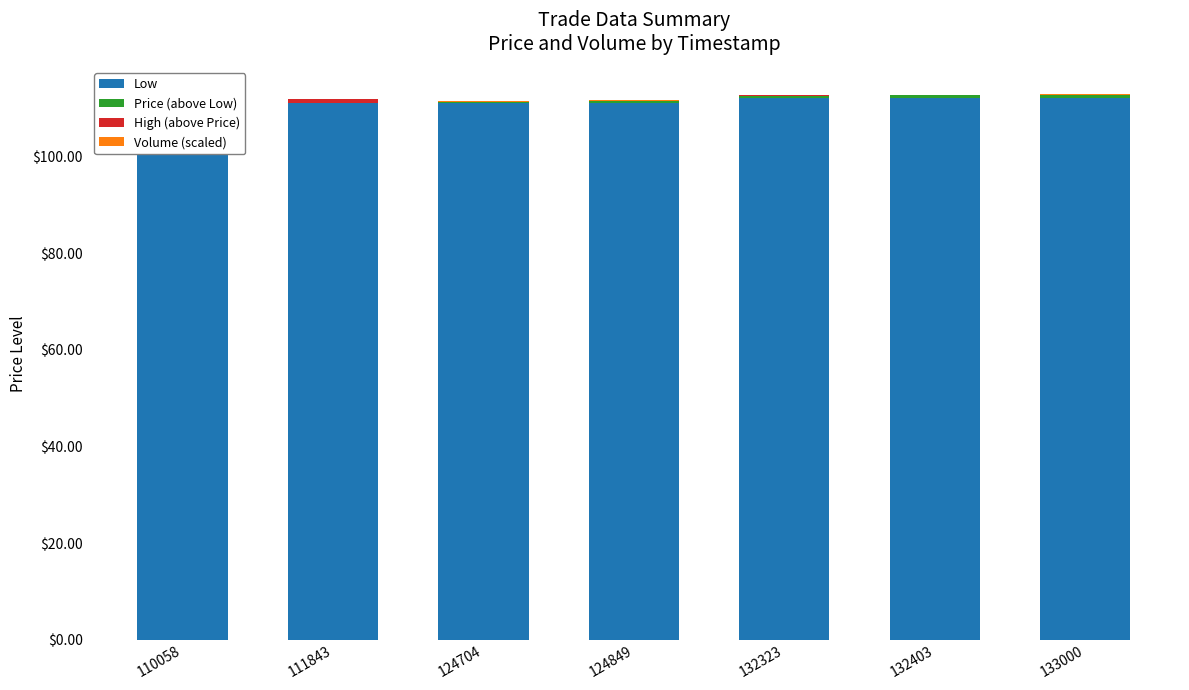

Which series has the largest total across all categories?

Low